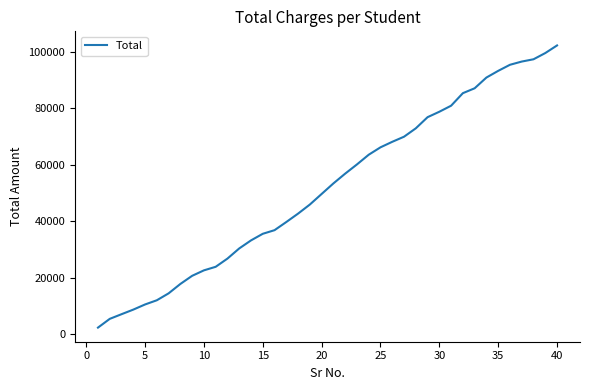

What is the greatest value displayed?

102155